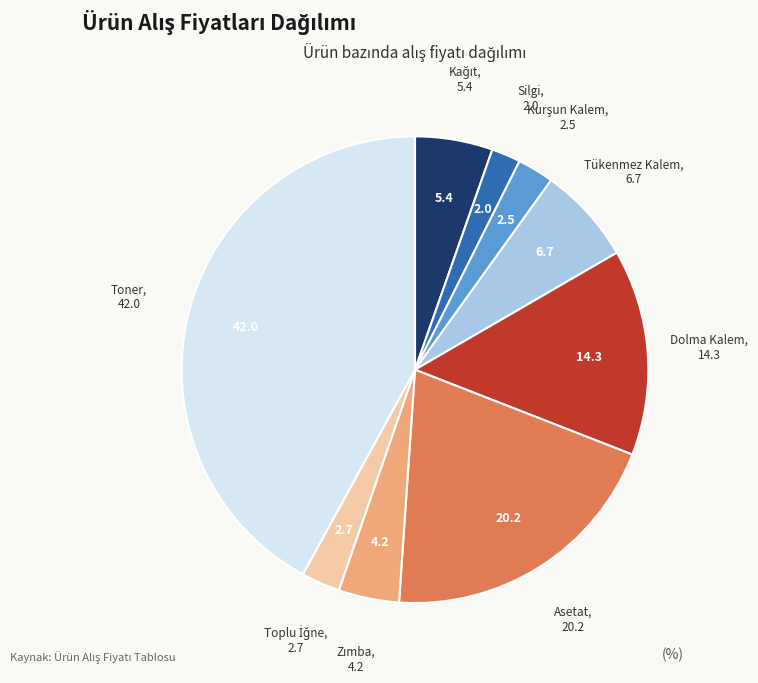

How many segments does this pie chart have?

9